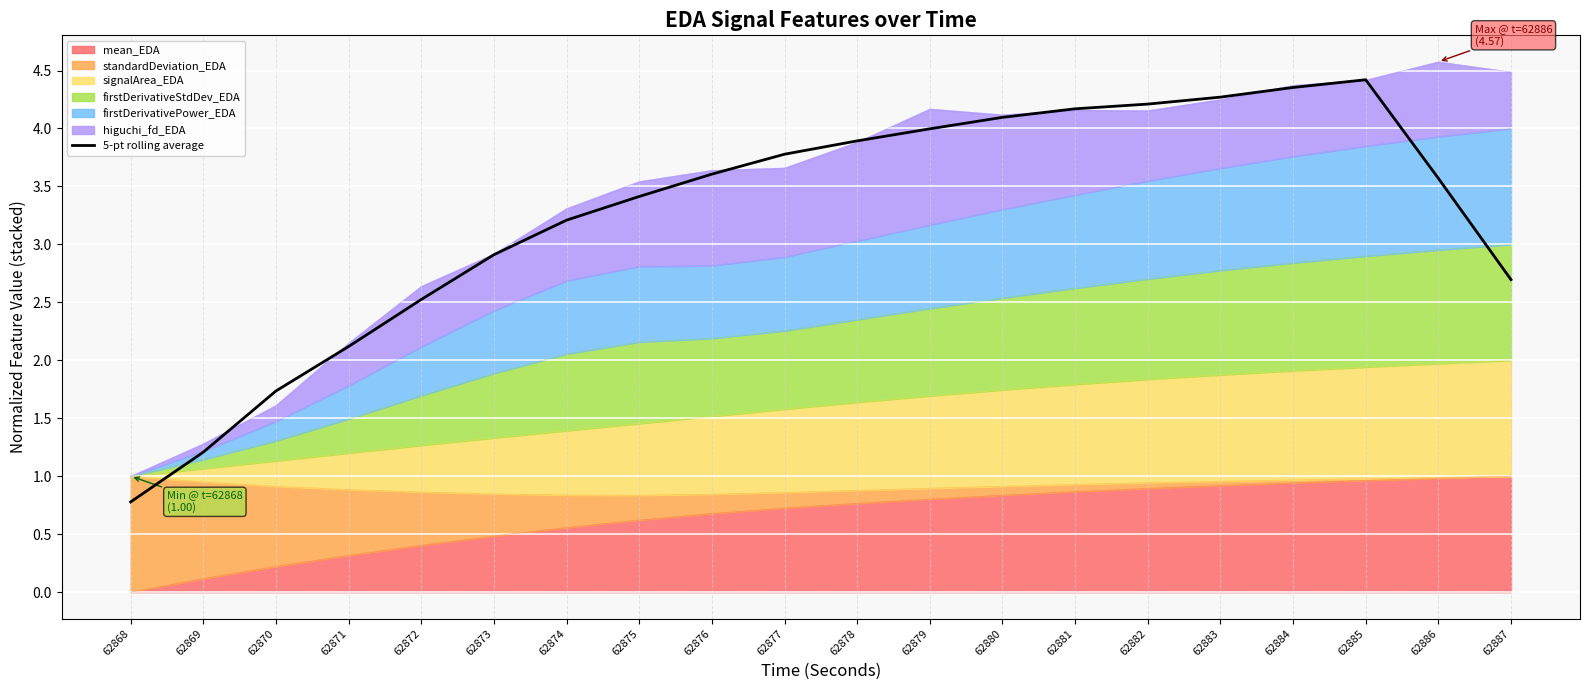

The value at 62869 is 1.9. True or false?

False